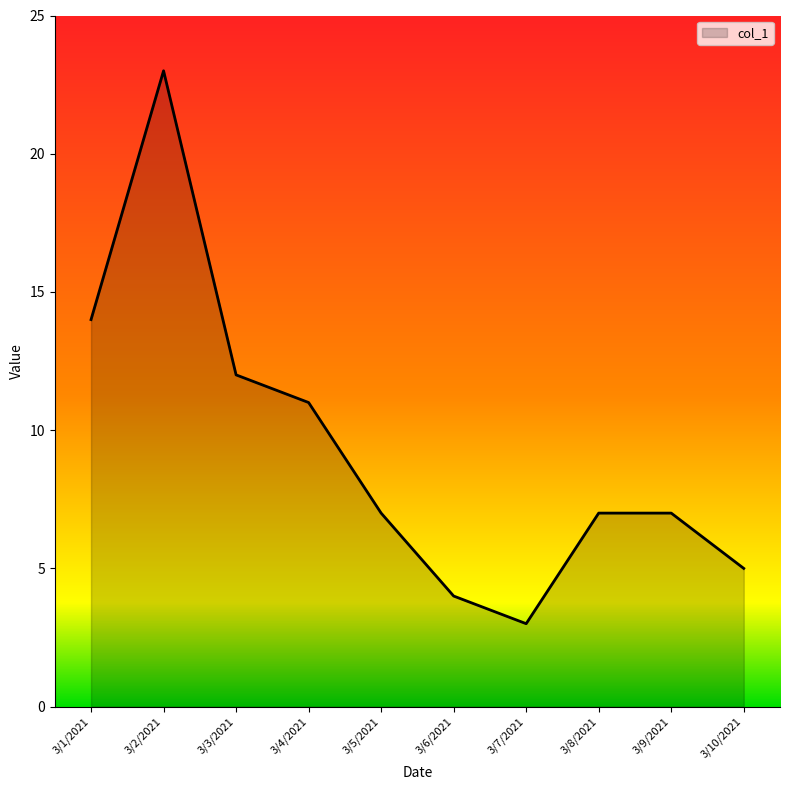

What is the difference between the maximum and minimum values?

20